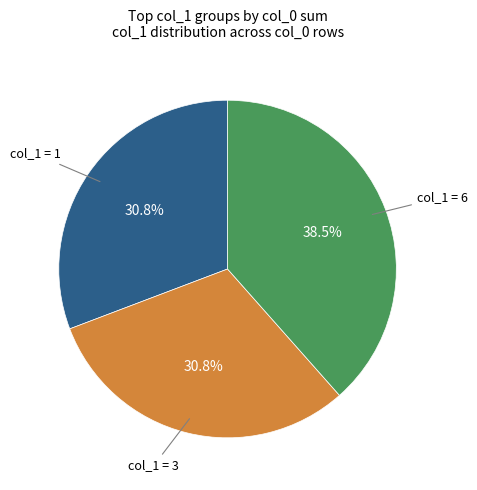

Is there any slice that represents more than half of the pie?

No